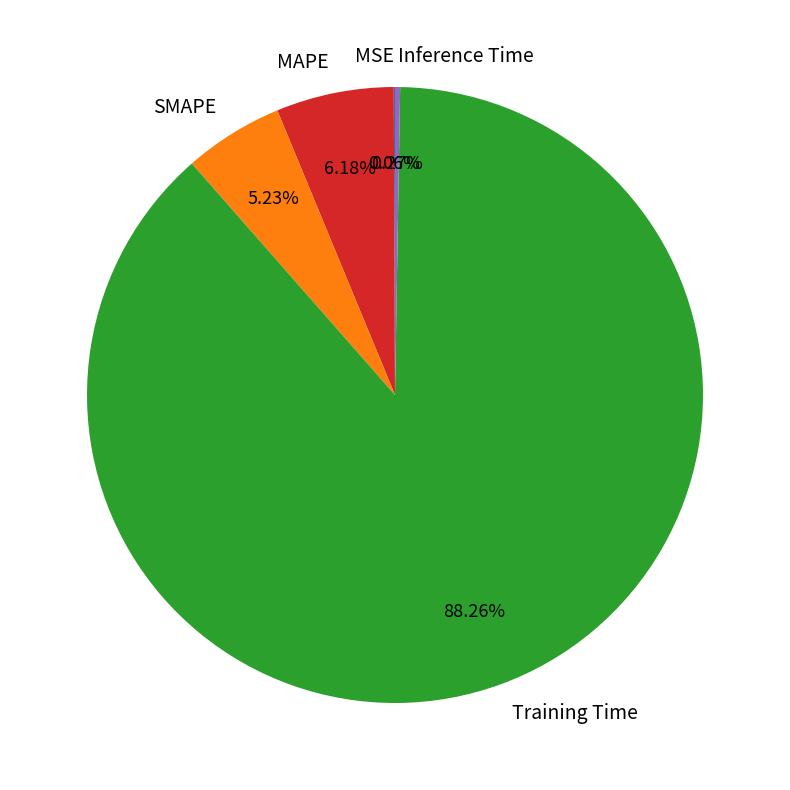

To the nearest percent, what is the average slice percentage?

20%